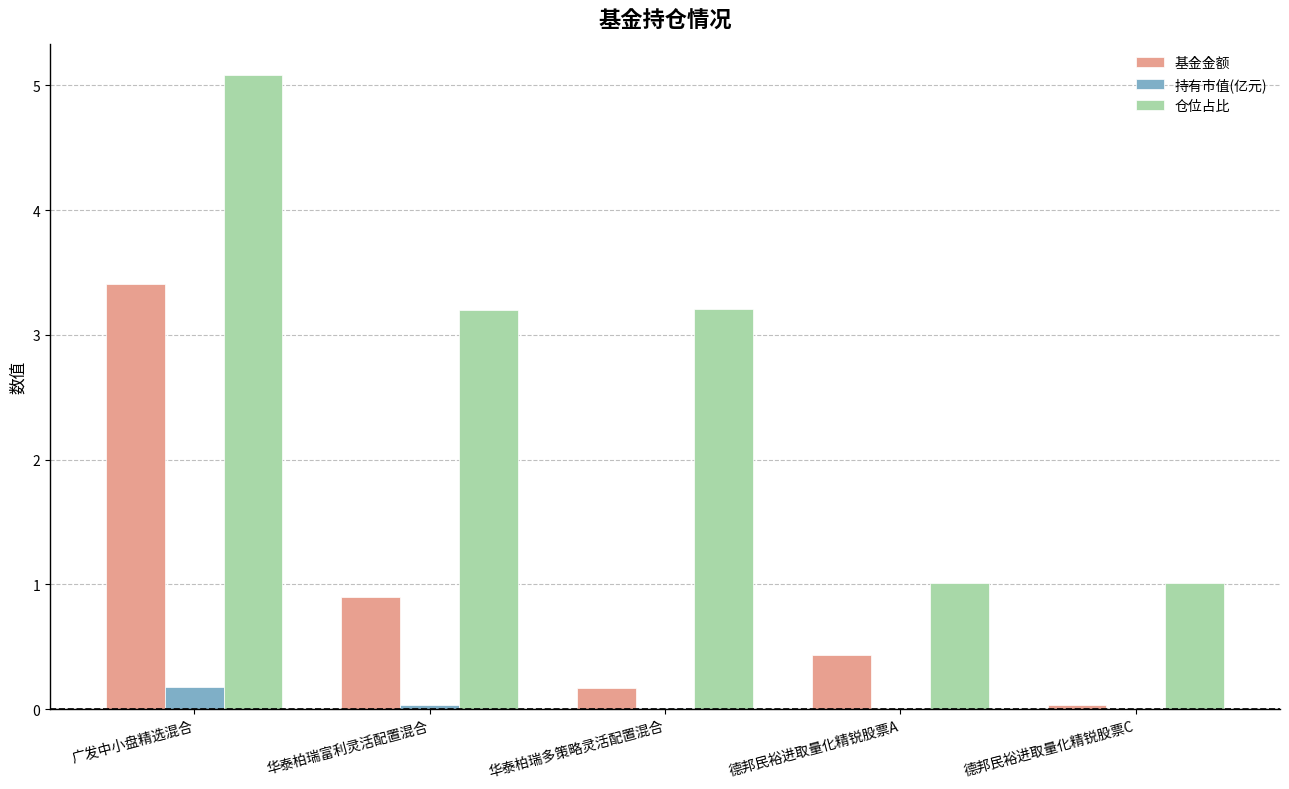

What is the average value of the 仓位占比 series?

2.7